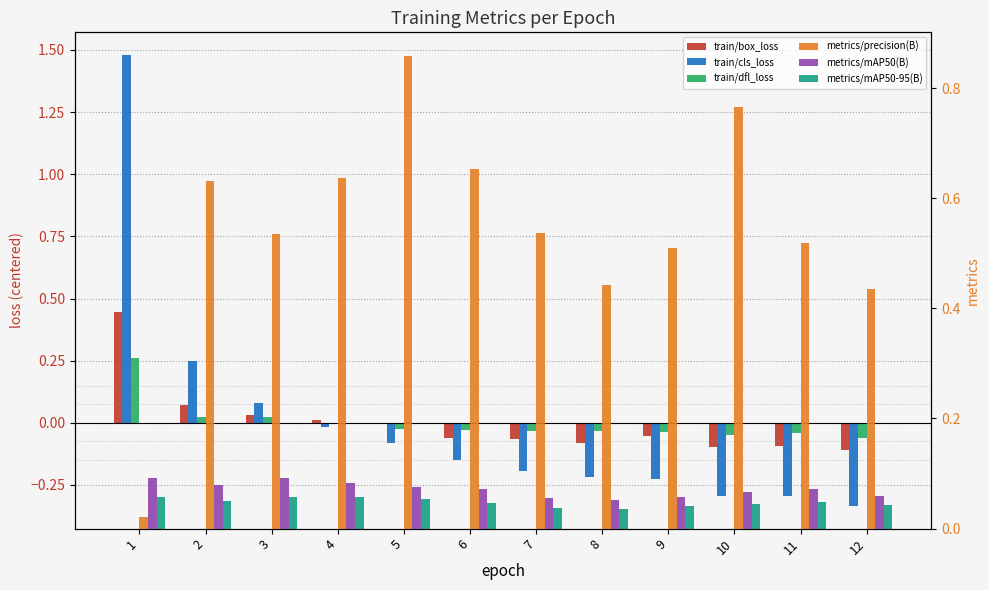

What is the difference between the metrics/precision(B) values at 9 and 12?

0.1